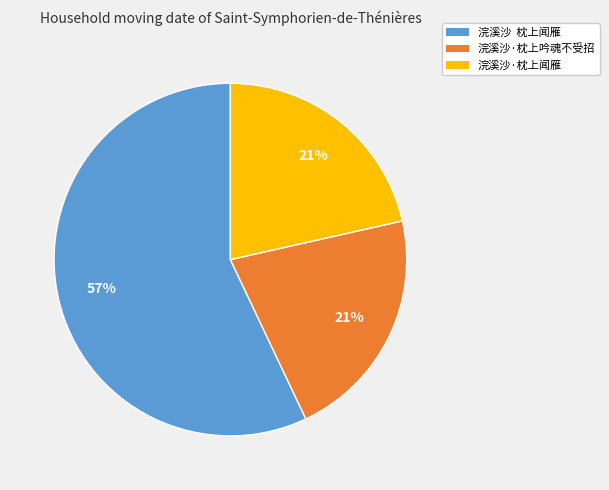

Is it true that 浣溪沙·枕上吟魂不受招 is 21% of the pie?

True